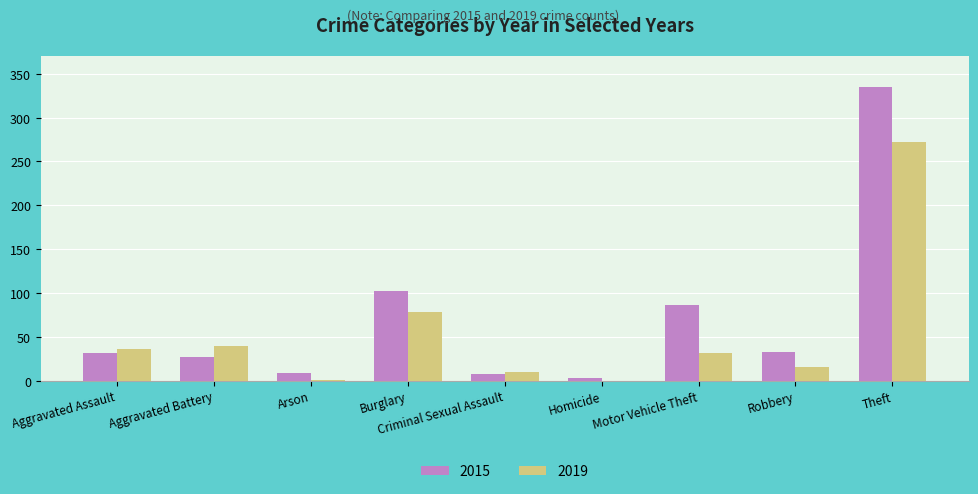

What are all the series names shown in the legend?

2015, 2019